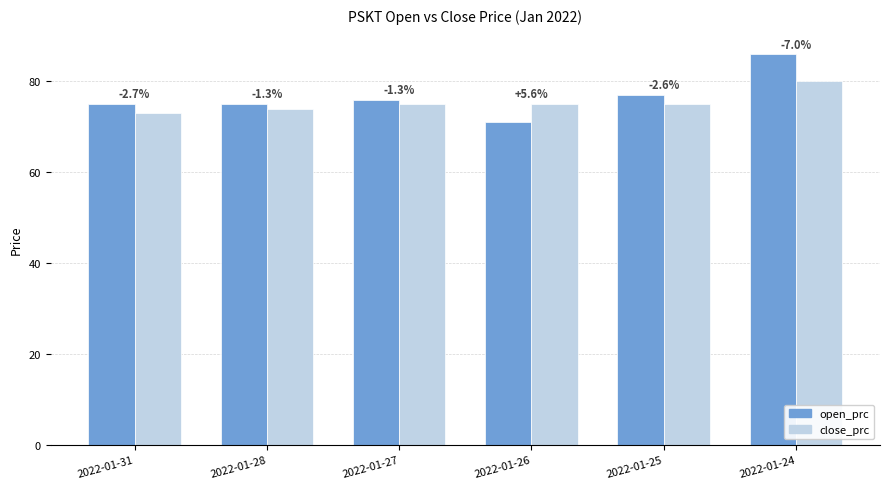

What is the greatest value displayed?

86